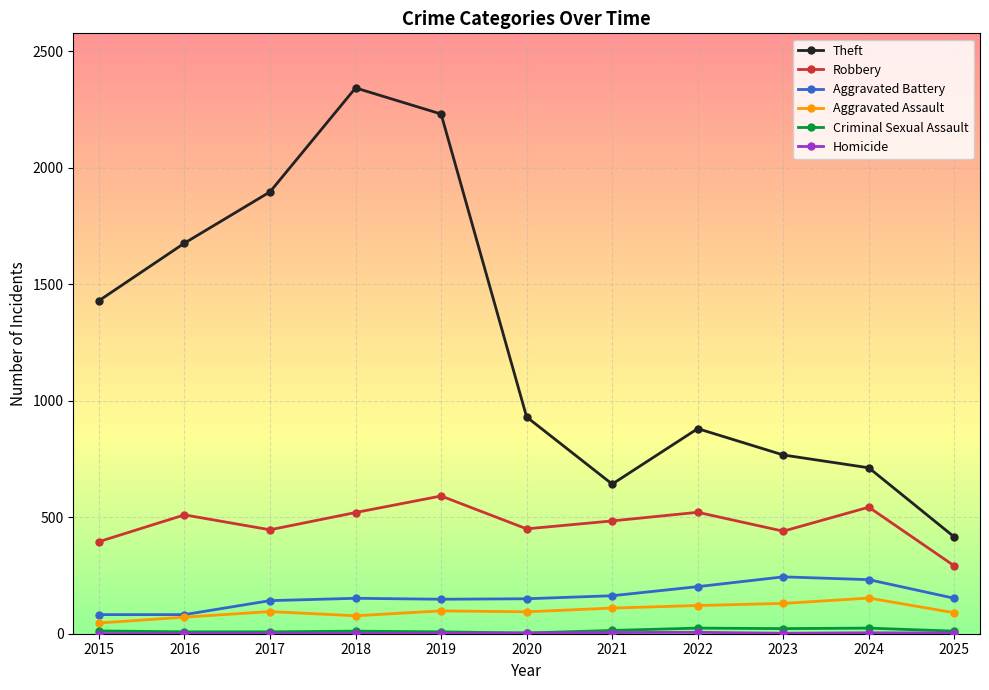

True or false: Robbery and Theft cross at least once.

False